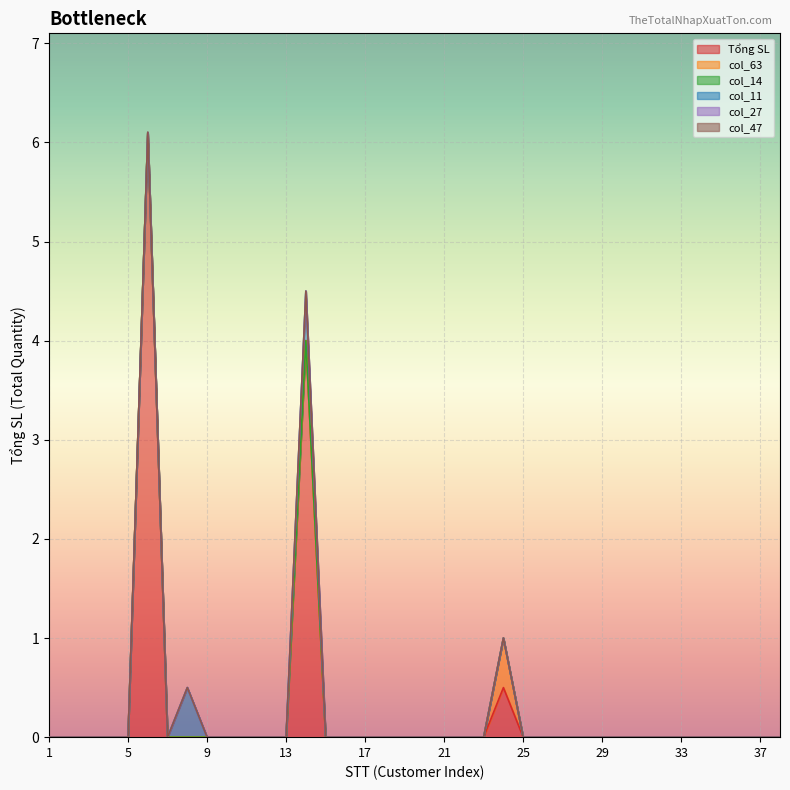

At which category does the chart reach its minimum across all series?

1